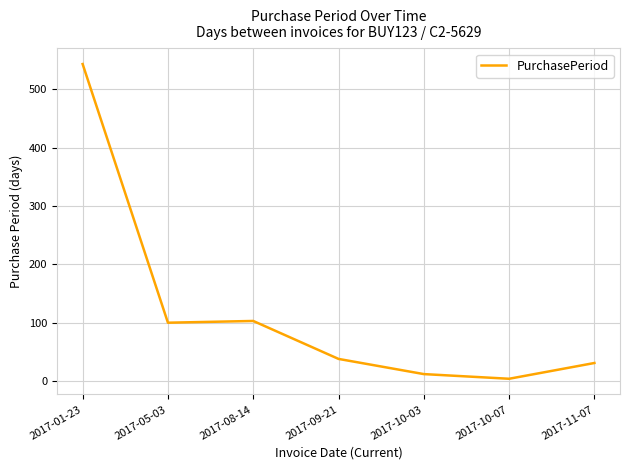

What is the sum of all values?

831